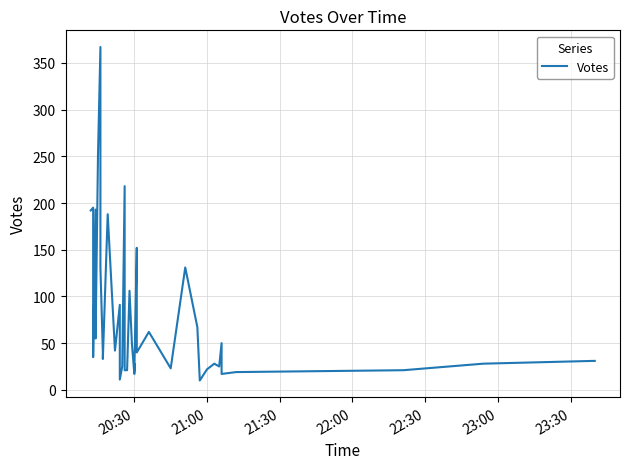

What is the label of the 24th point from the left?

20:30